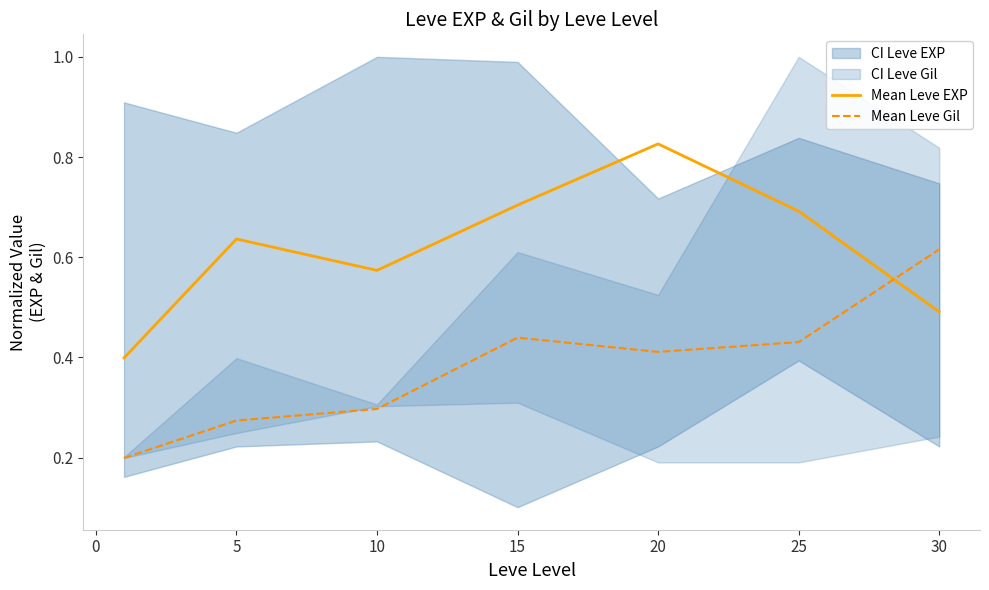

Where do Mean Leve Gil and Mean Leve EXP first cross each other?

25 and 30